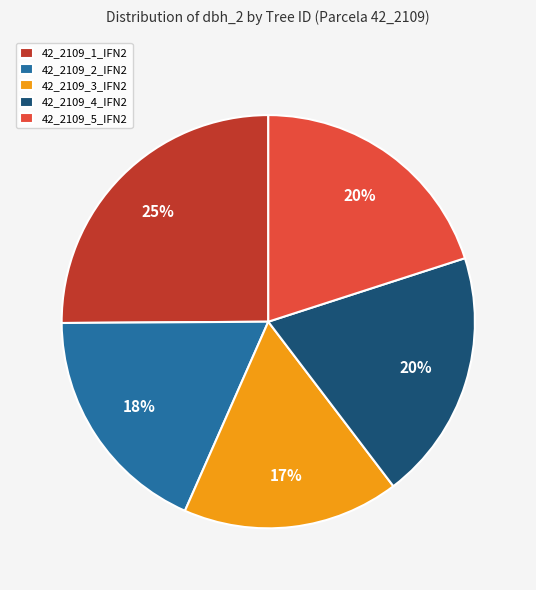

The 42_2109_1_IFN2 slice represents 25% of the pie. True or false?

True